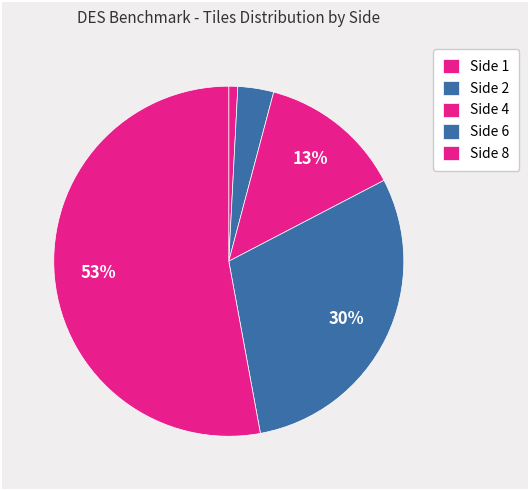

Which slice represents more than half of the pie?

Side 8